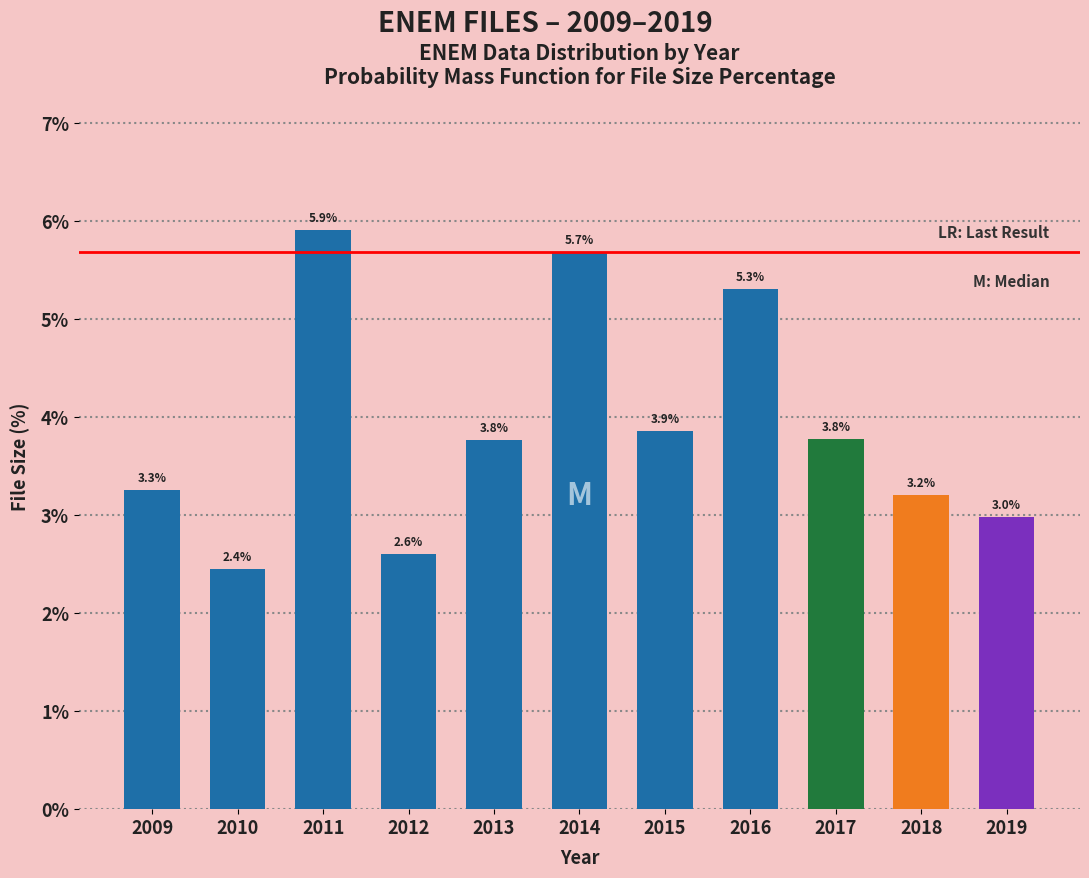

Reading left to right, list all the values displayed in this chart.

3.3	2.4	5.9	2.6	3.8	5.7	3.9	5.3	3.8	3.2	3.0